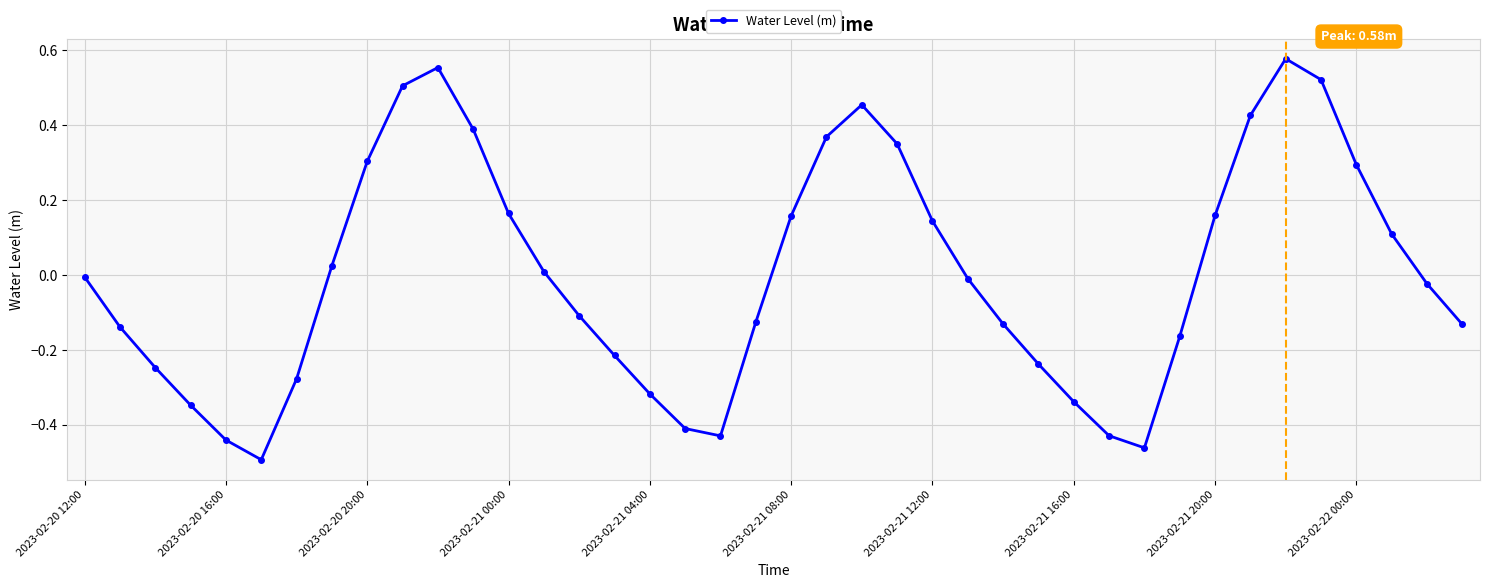

How many points are lower than both their immediate neighbors (excluding endpoints)?

3